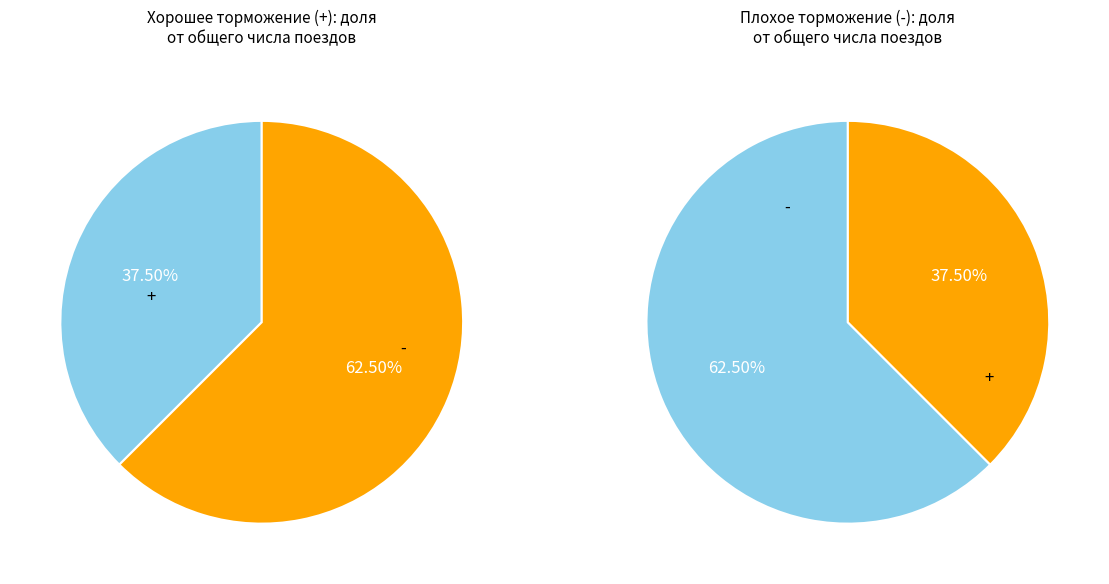

To the nearest percent, what is the average slice percentage?

50%